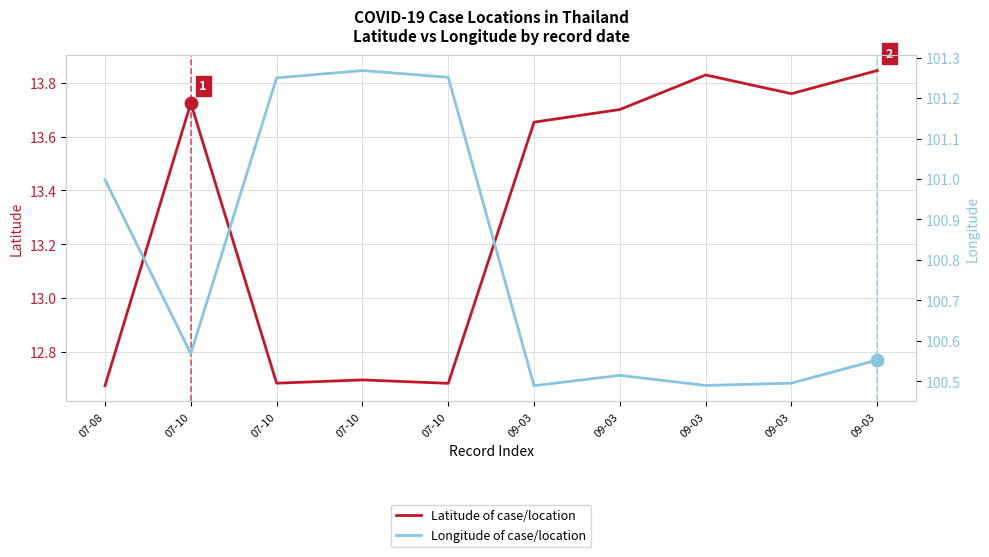

Which series reaches the maximum Y coordinate?

Longitude of case/location